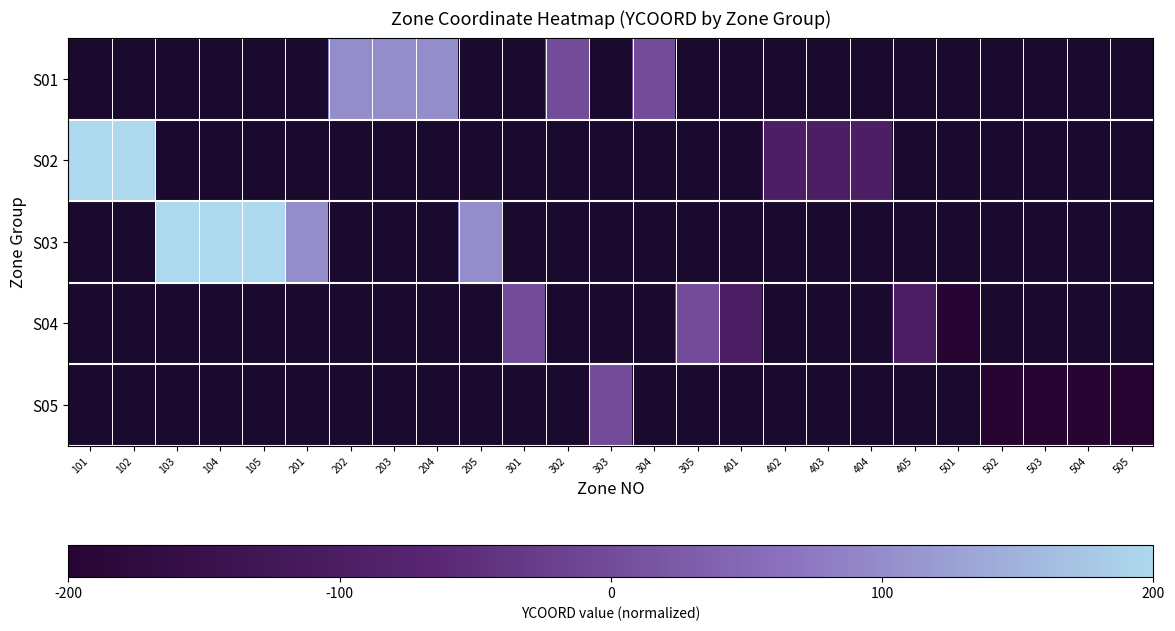

How many categories are shown in the chart?

25